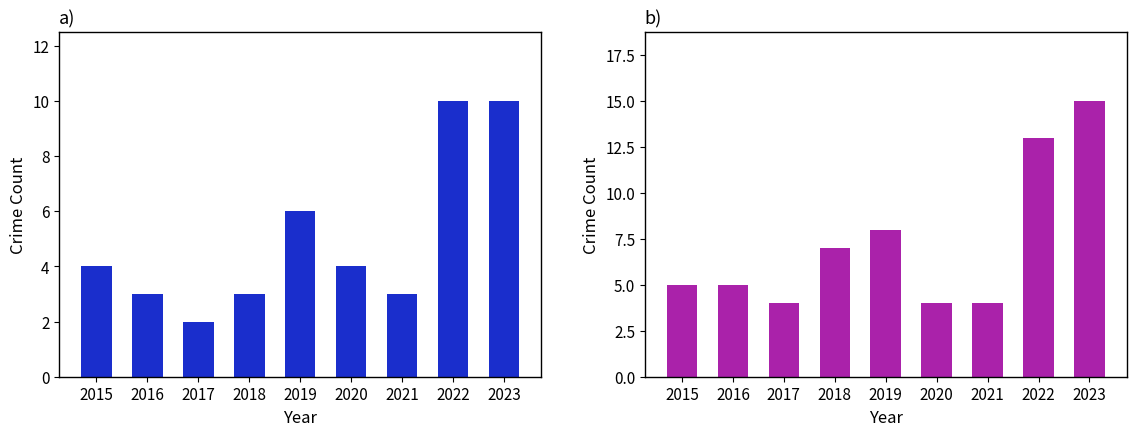

Reading right to left, list all the values displayed in this chart.

Robbery: 2023=10	2022=10	2021=3	2020=4	2019=6	2018=3	2017=2	2016=3	2015=4
Total: 2023=15	2022=13	2021=4	2020=4	2019=8	2018=7	2017=4	2016=5	2015=5